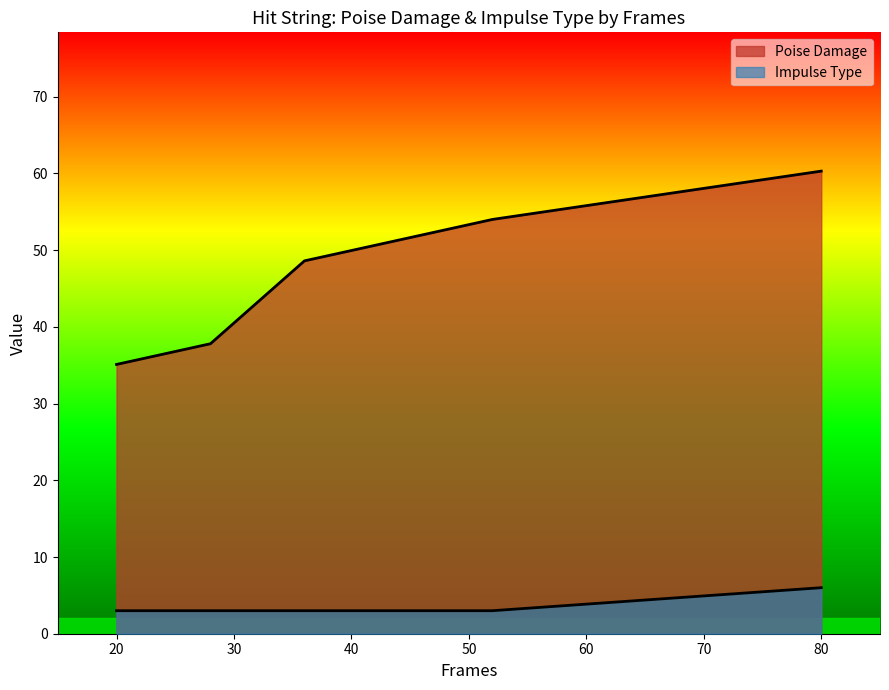

True or false: Poise Damage and Impulse Type cross at least once.

False